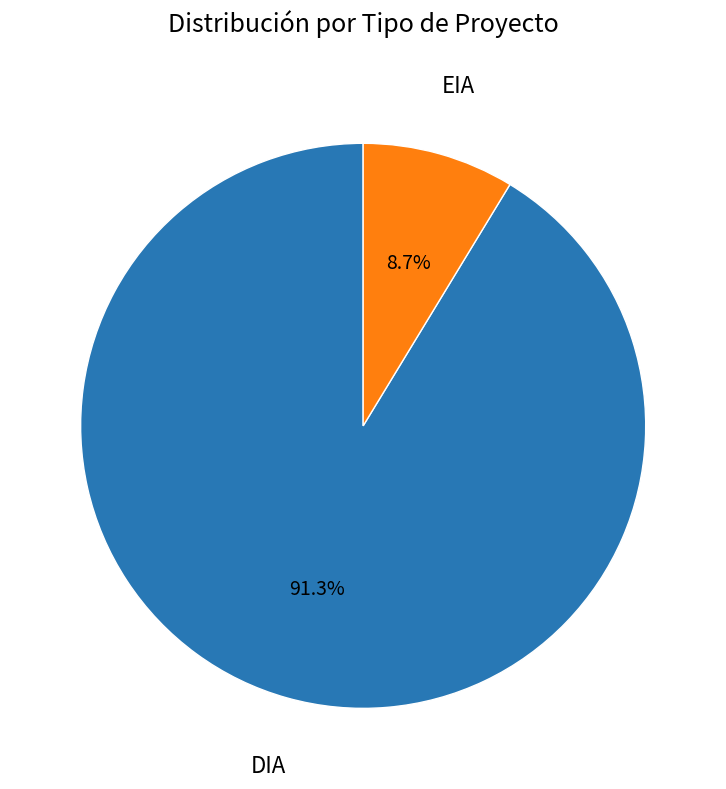

Does EIA represent more than half of the total?

No